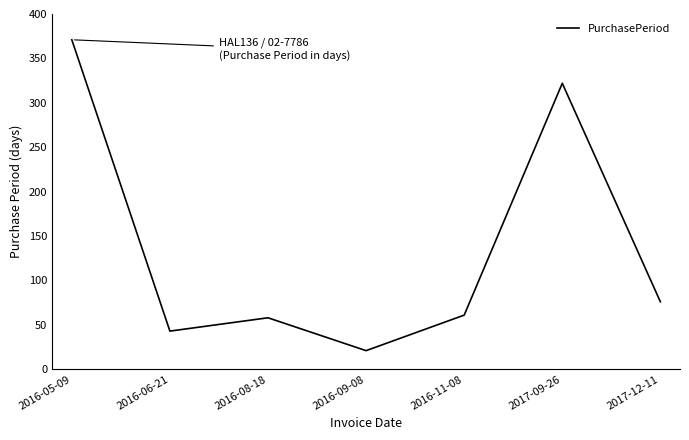

How many categories are shown in the chart?

7